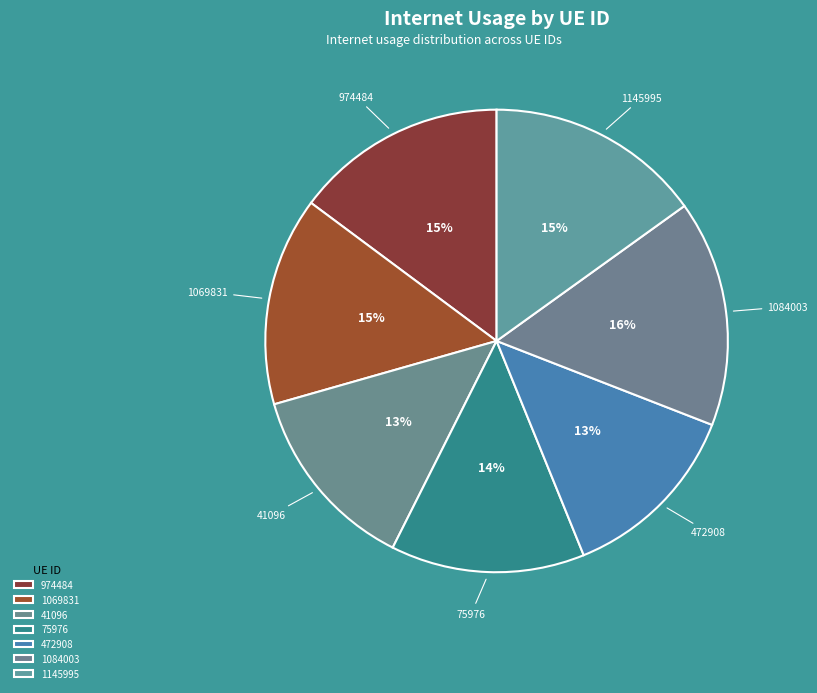

To the nearest percent, what portion does 1145995 represent?

15%